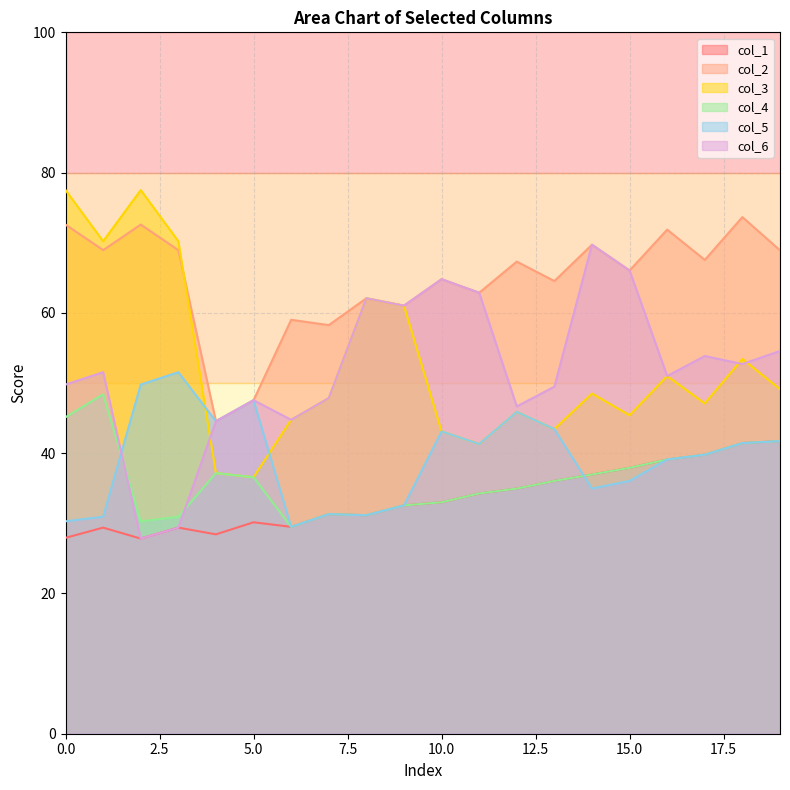

What is the maximum value shown in the chart?

77.5